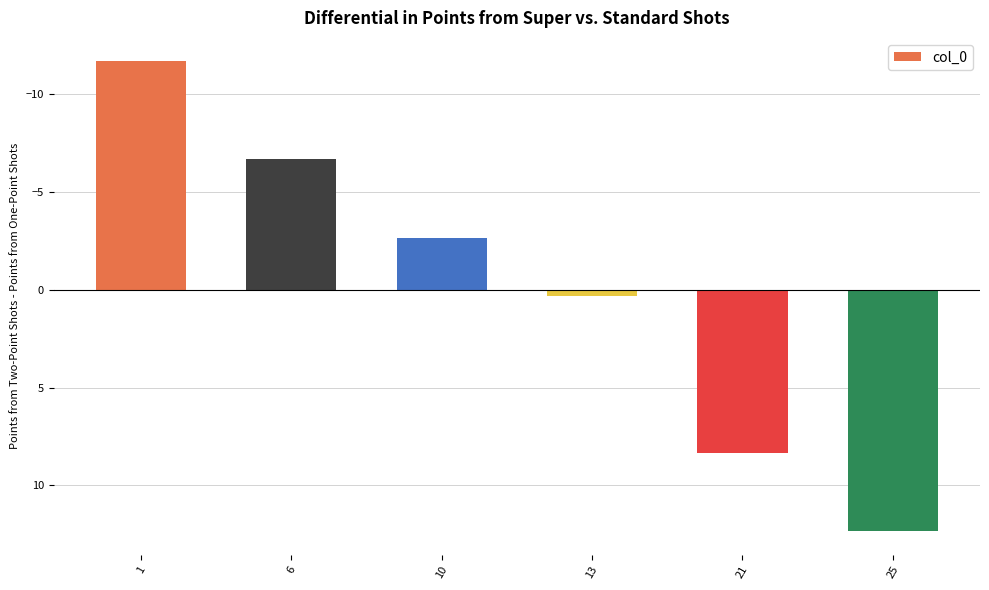

Reading left to right, what are all the values shown in this chart?

1=-11.7	6=-6.7	10=-2.7	13=0.3	21=8.3	25=12.3